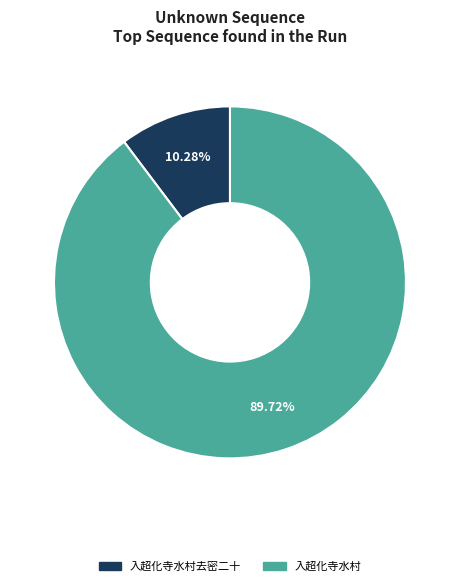

What is the ratio of the value at 入超化寺水村去密二十 to the value at 入超化寺水村?

0.1